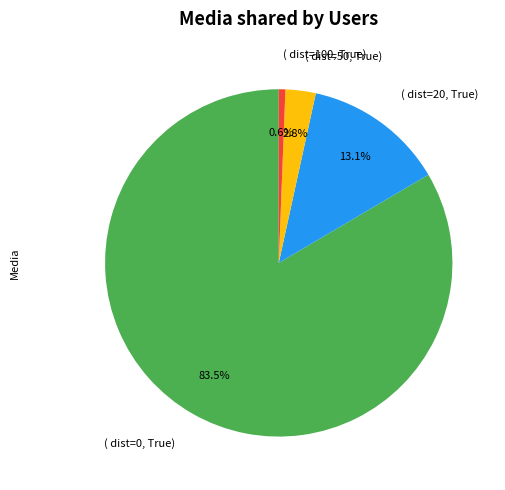

To the nearest percent, what is the average slice percentage?

25%